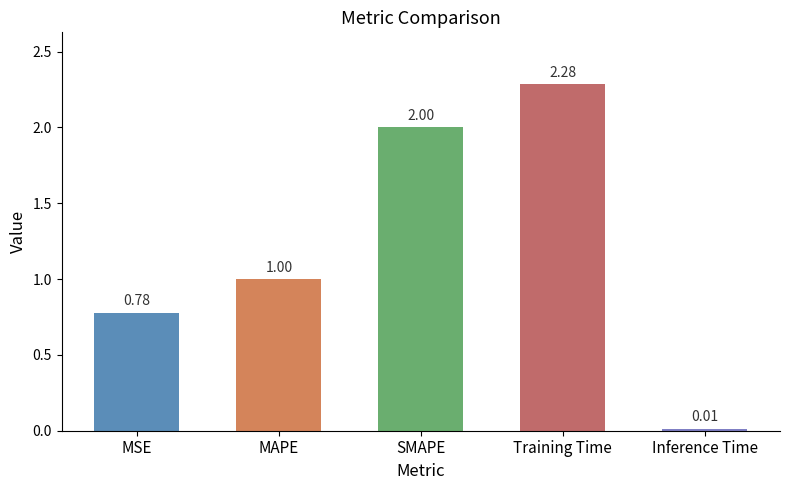

Does the chart contain any negative values?

No